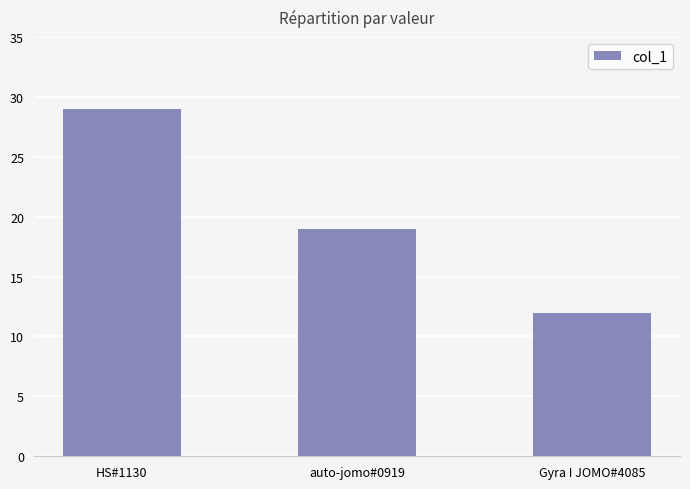

What value does the data have at HS#1130?

29